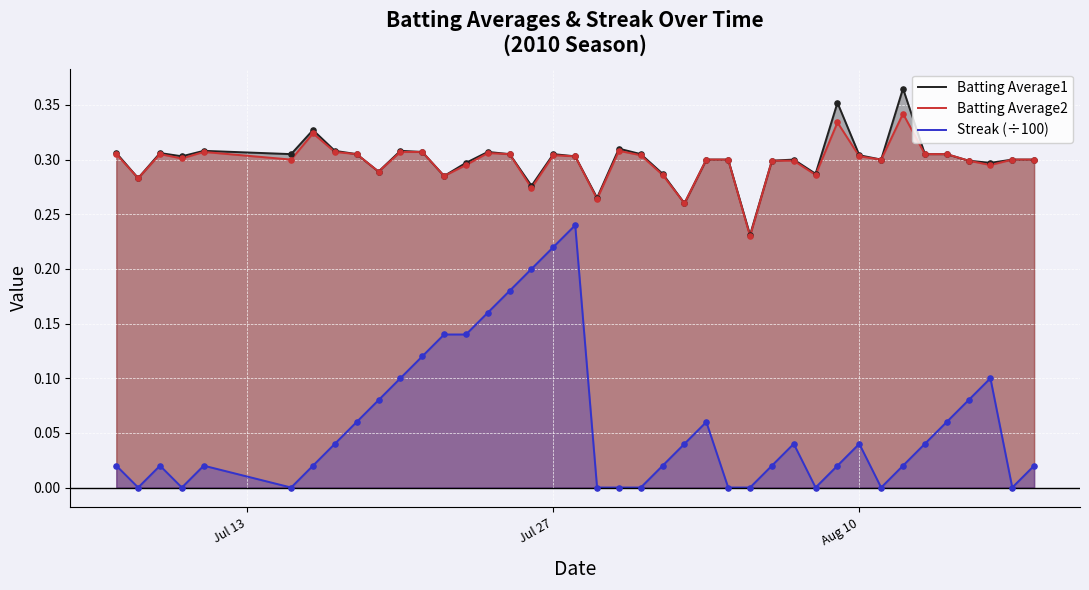

Which series has the widest spread of values?

Streak (÷100)